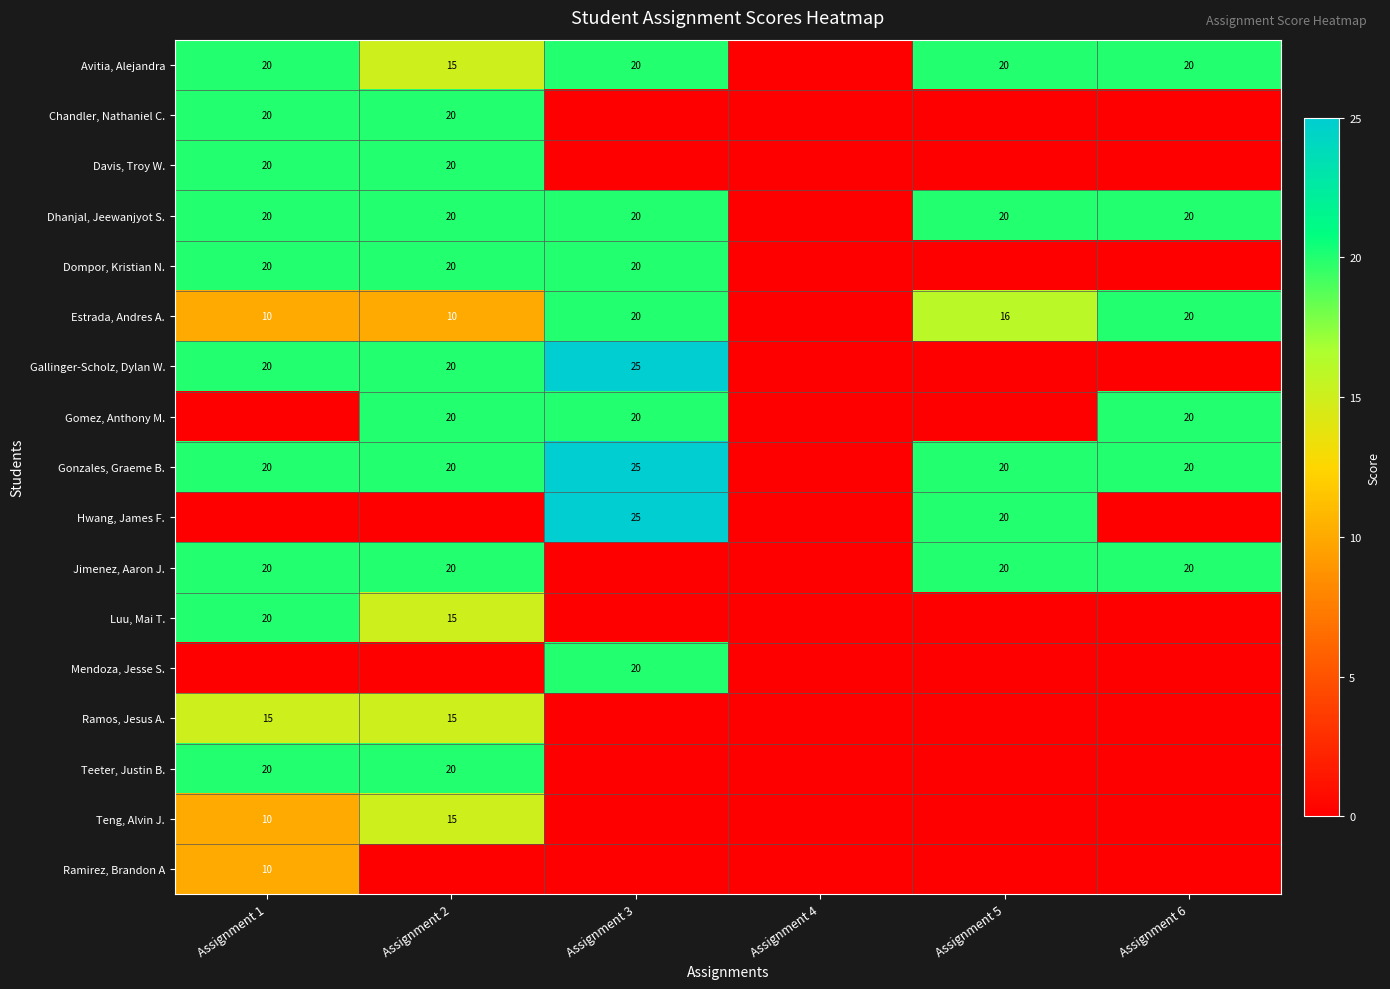

True or false: Gonzales, Graeme B. has a value of 20 at Assignment 5.

True